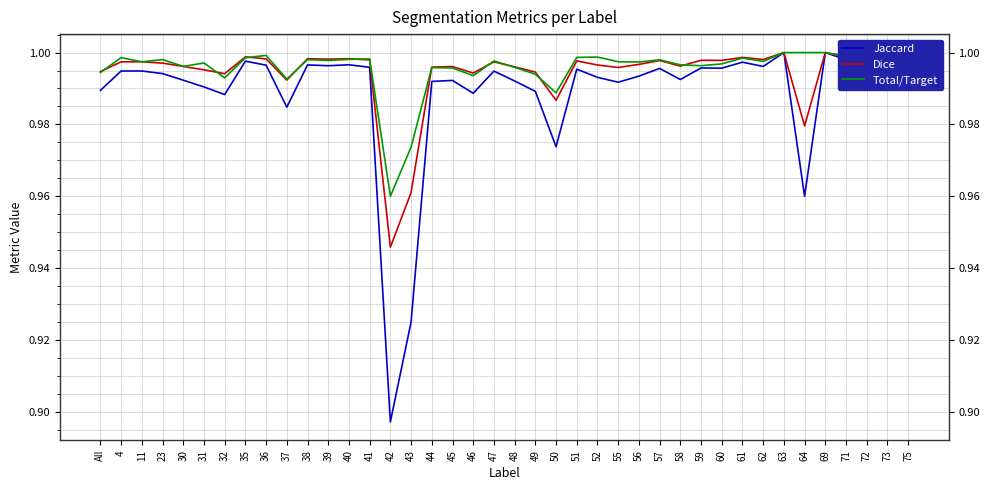

How many series are shown in this chart?

3